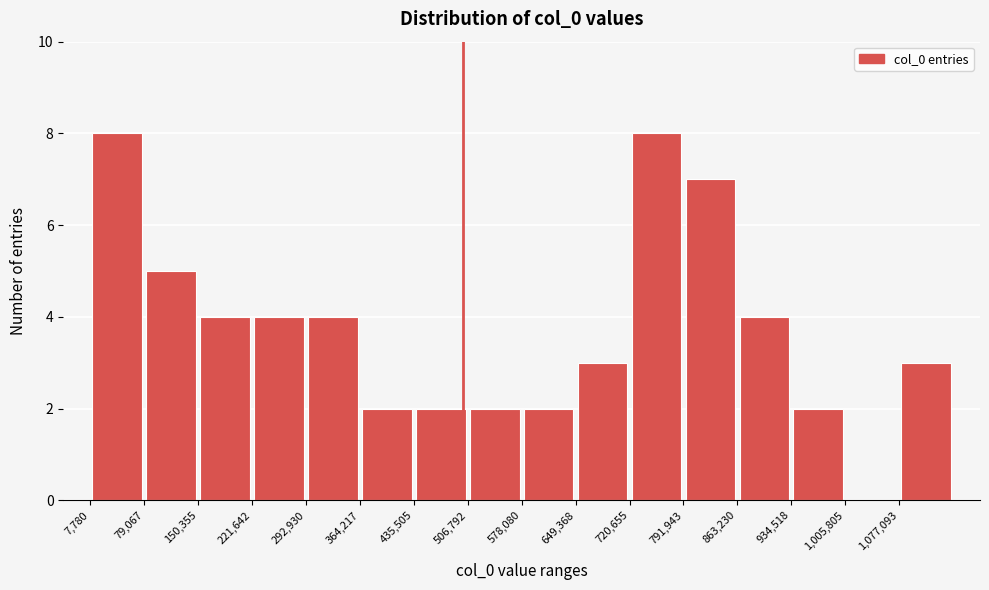

Reading left to right, list every bar in this chart as the range it spans on the x-axis followed by its height. Neither the bar edges nor the heights are printed on the chart, so give them approximately, as read against the axes.

10000 to 80000: 8
80000 to 150000: 5
150000 to 220000: 4
220000 to 290000: 4
290000 to 360000: 4
360000 to 440000: 2
440000 to 510000: 2
510000 to 580000: 2
580000 to 650000: 2
650000 to 720000: 3
720000 to 790000: 8
790000 to 860000: 7
860000 to 930000: 4
930000 to 1010000: 2
1010000 to 1080000: 0
1080000 to 1150000: 3